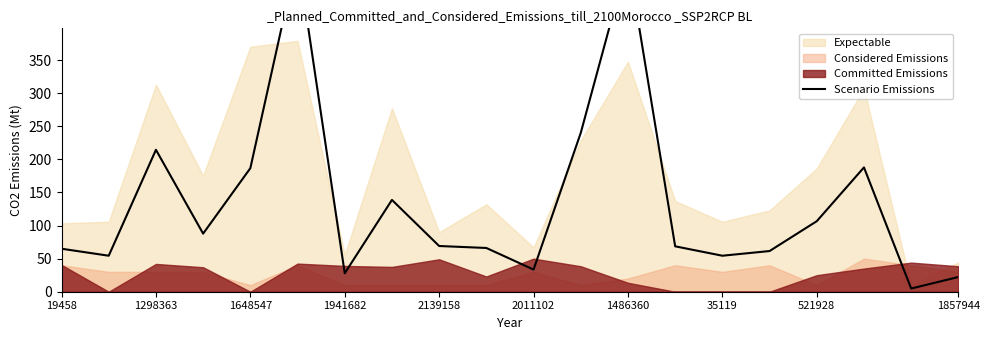

What is the difference between the second highest and minimum values?

498.0